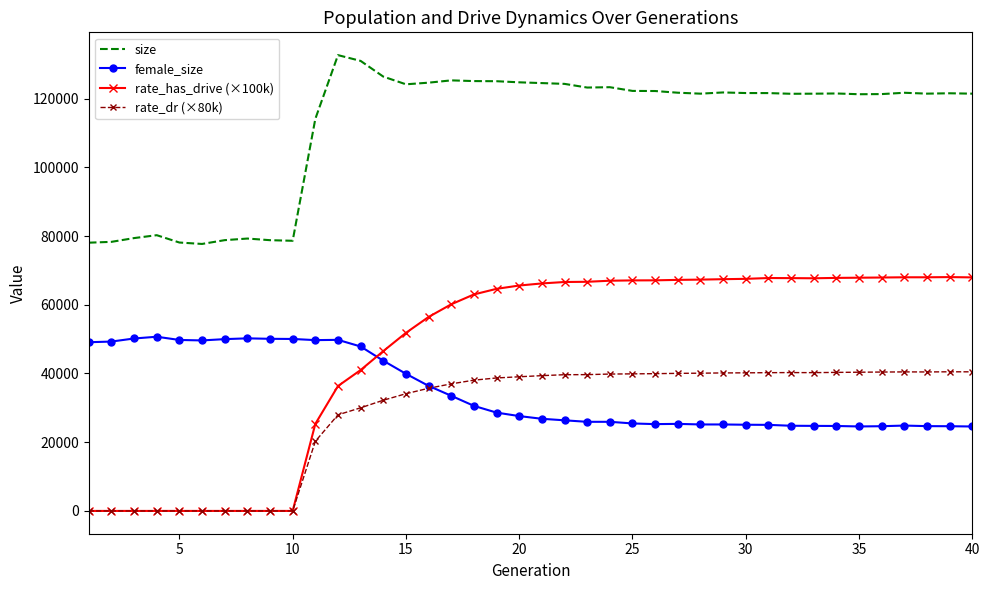

True or false: rate_dr (×80k) and size intersect in this chart.

False